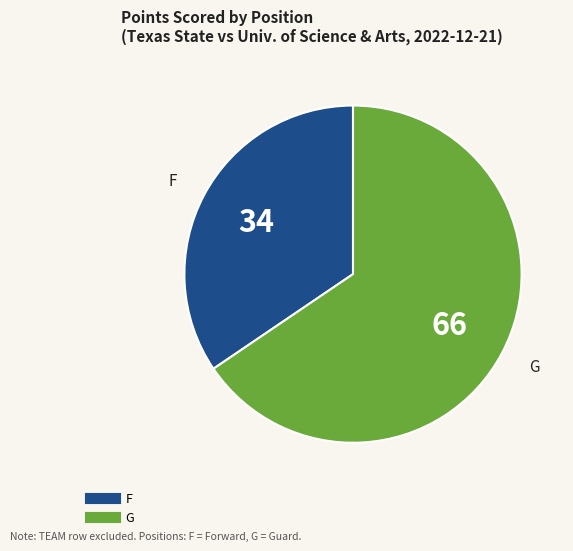

Does any single category account for the majority?

Yes